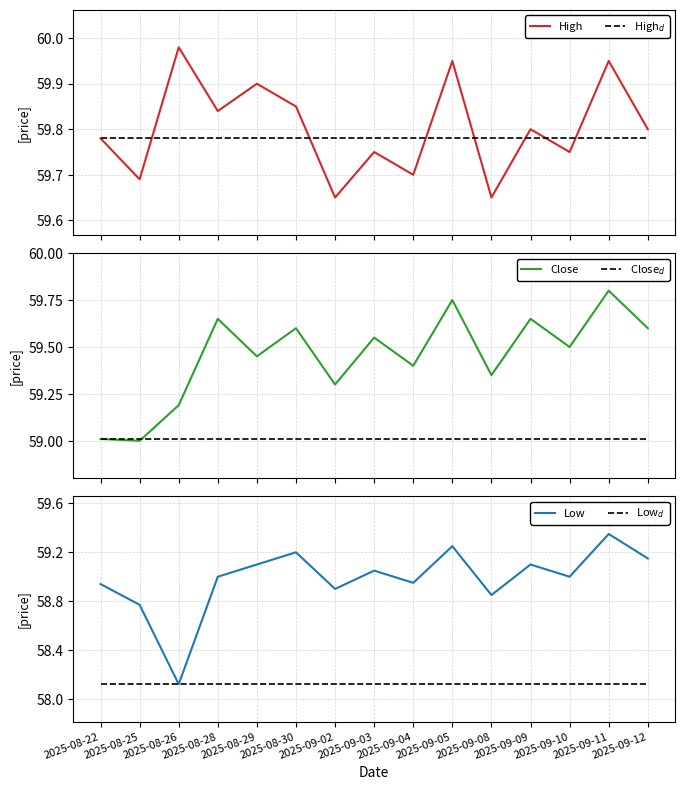

What is the average value of the High series?

59.8